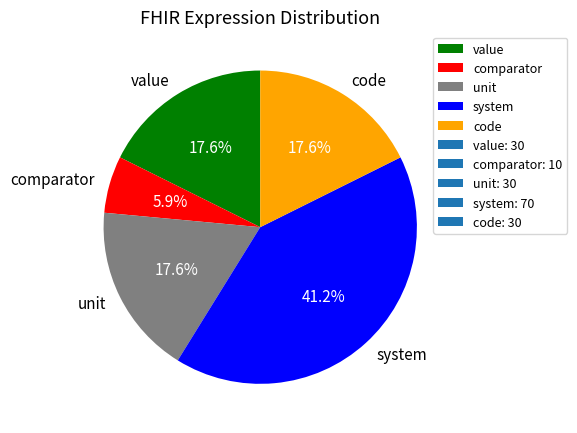

The system slice represents 48% of the pie. True or false?

False